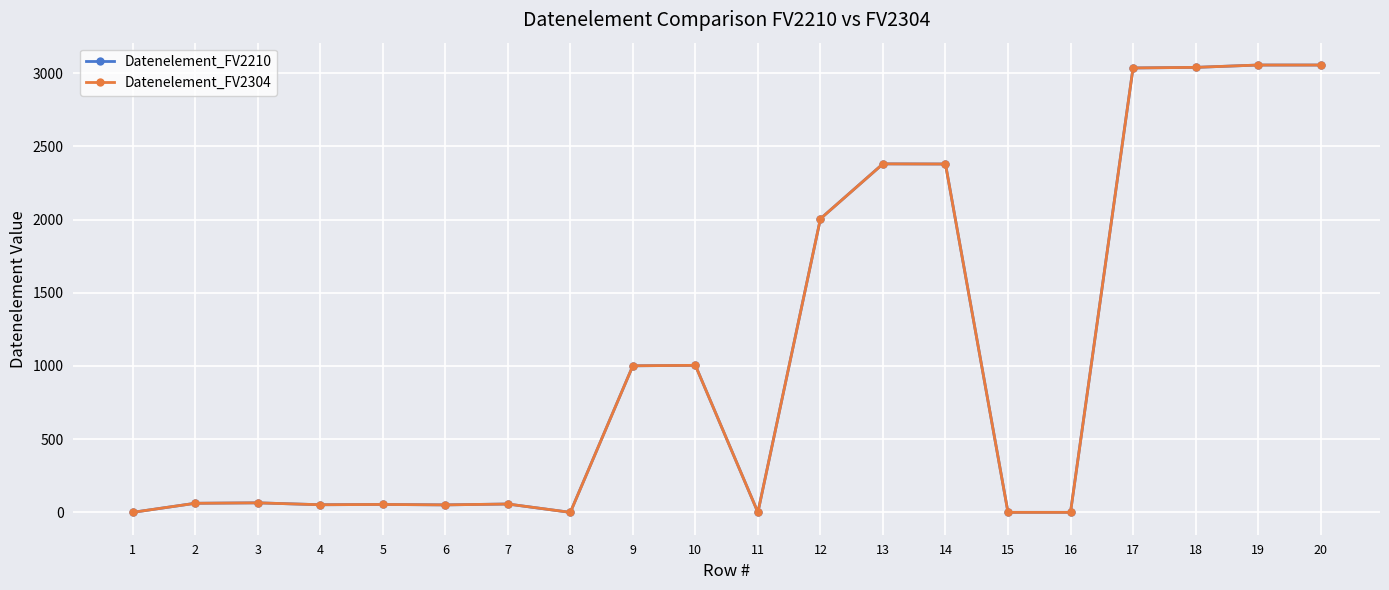

True or false: Datenelement_FV2210 and Datenelement_FV2304 cross at least once.

False